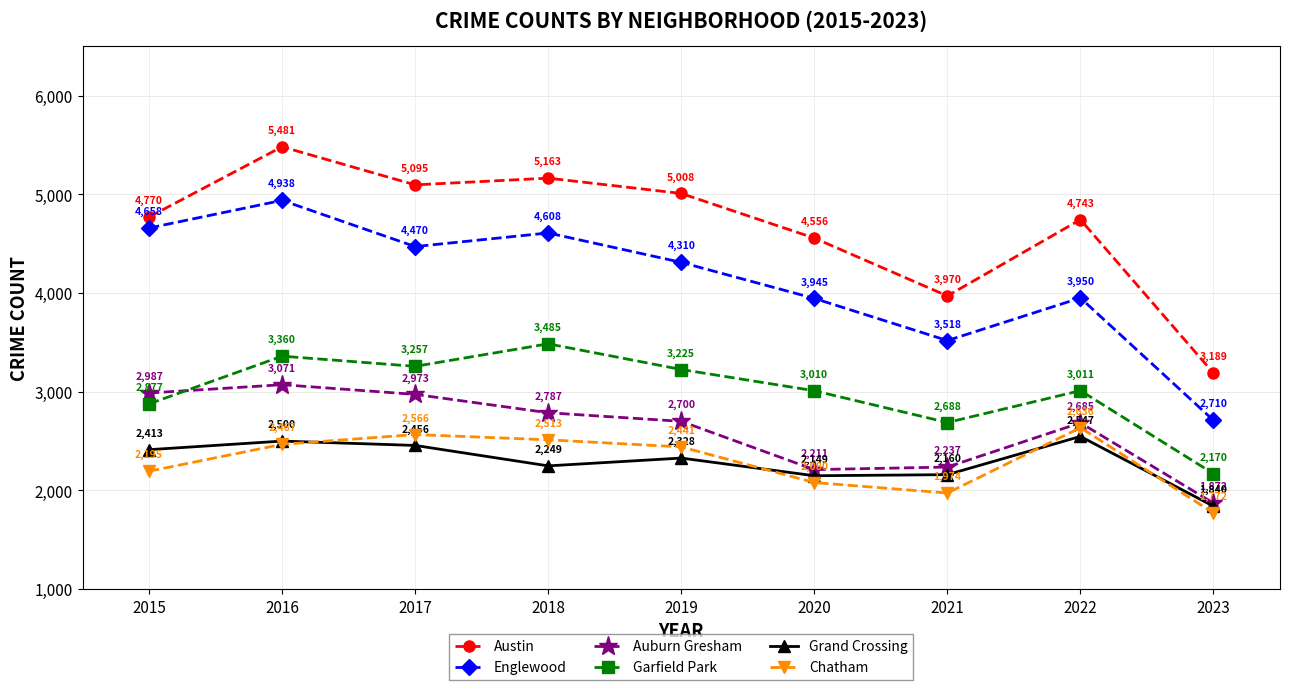

What are all the series names shown in the legend?

Austin, Englewood, Auburn Gresham, Garfield Park, Grand Crossing, Chatham